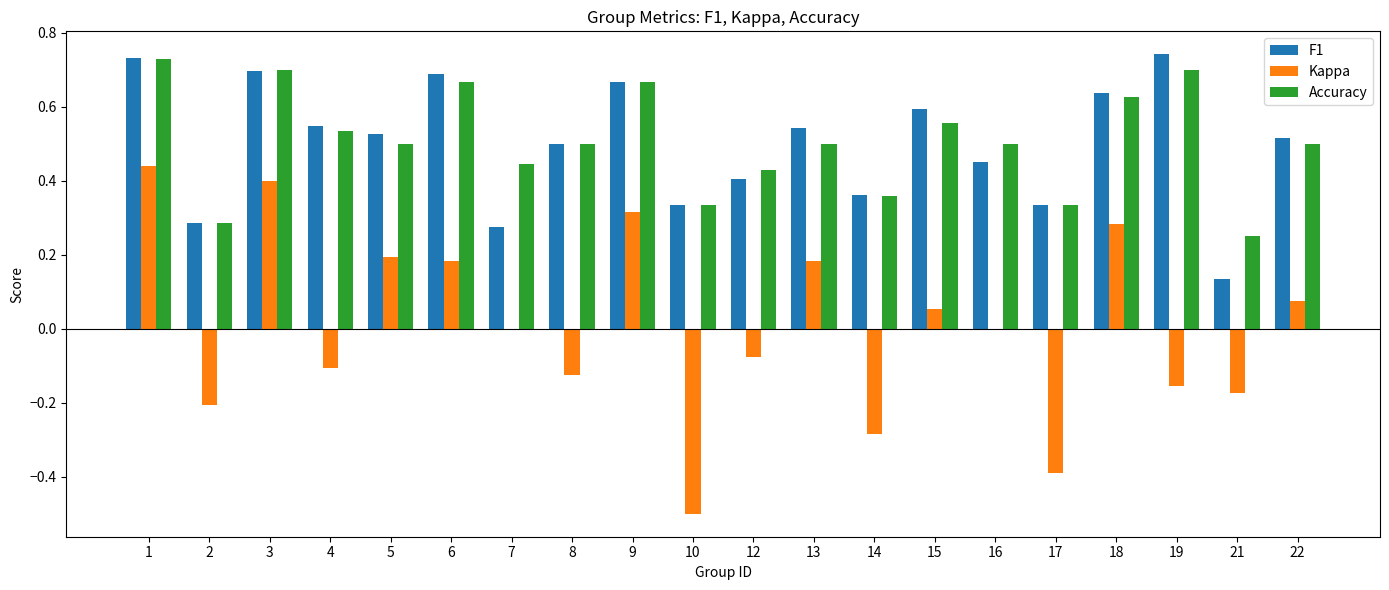

Which series changed the most between 2 and 3?

Kappa